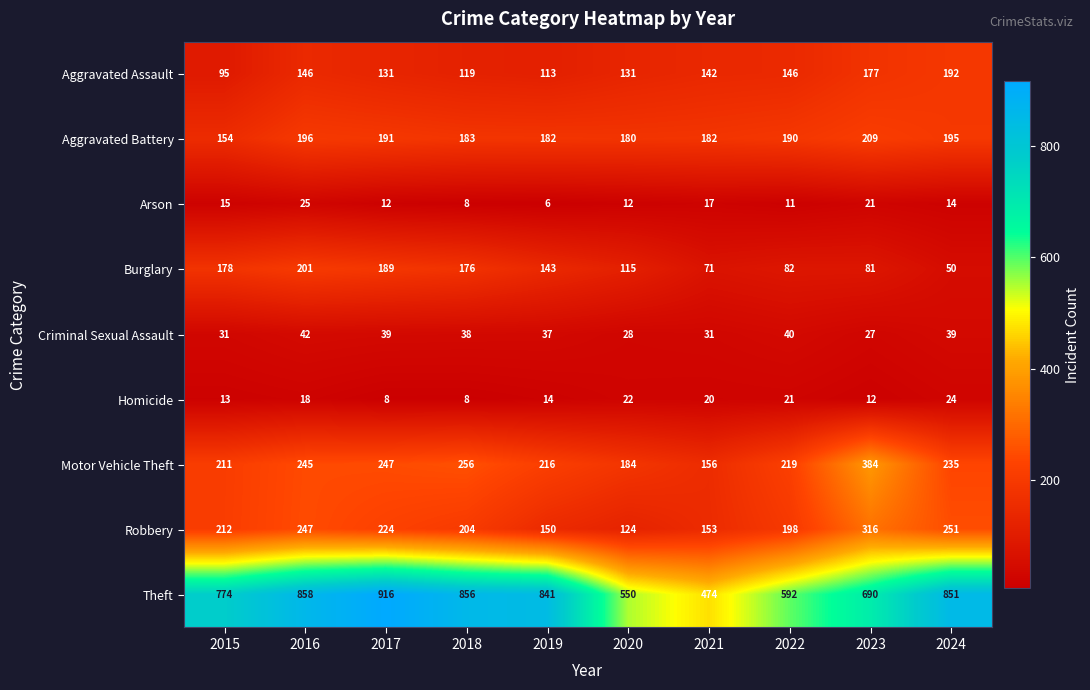

The value of Criminal Sexual Assault at 2015 is 31. True or false?

True